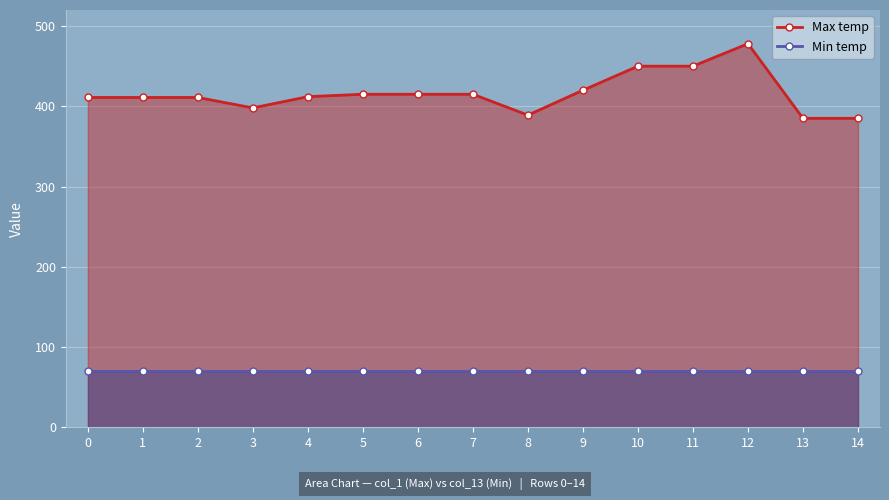

At which label does Max temp reach its peak?

12